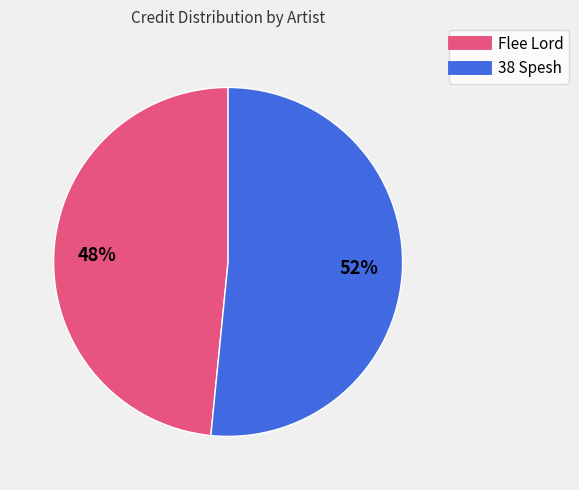

What percentage is the 38 Spesh slice, to the nearest percent?

52%